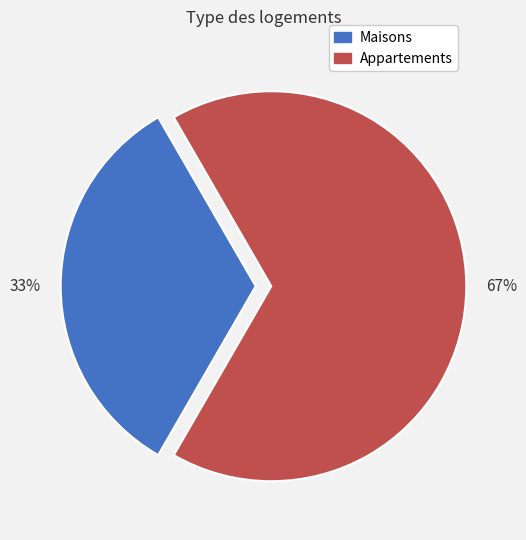

To the nearest percent, what is the average slice percentage?

50%